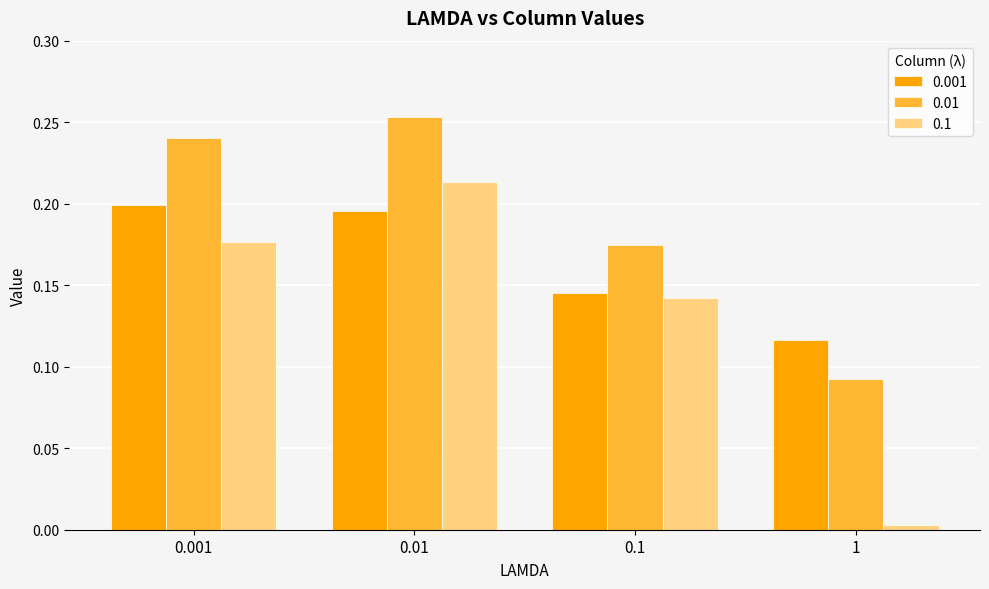

True or false: 0.1 has a value of 0.2 at 0.1.

False